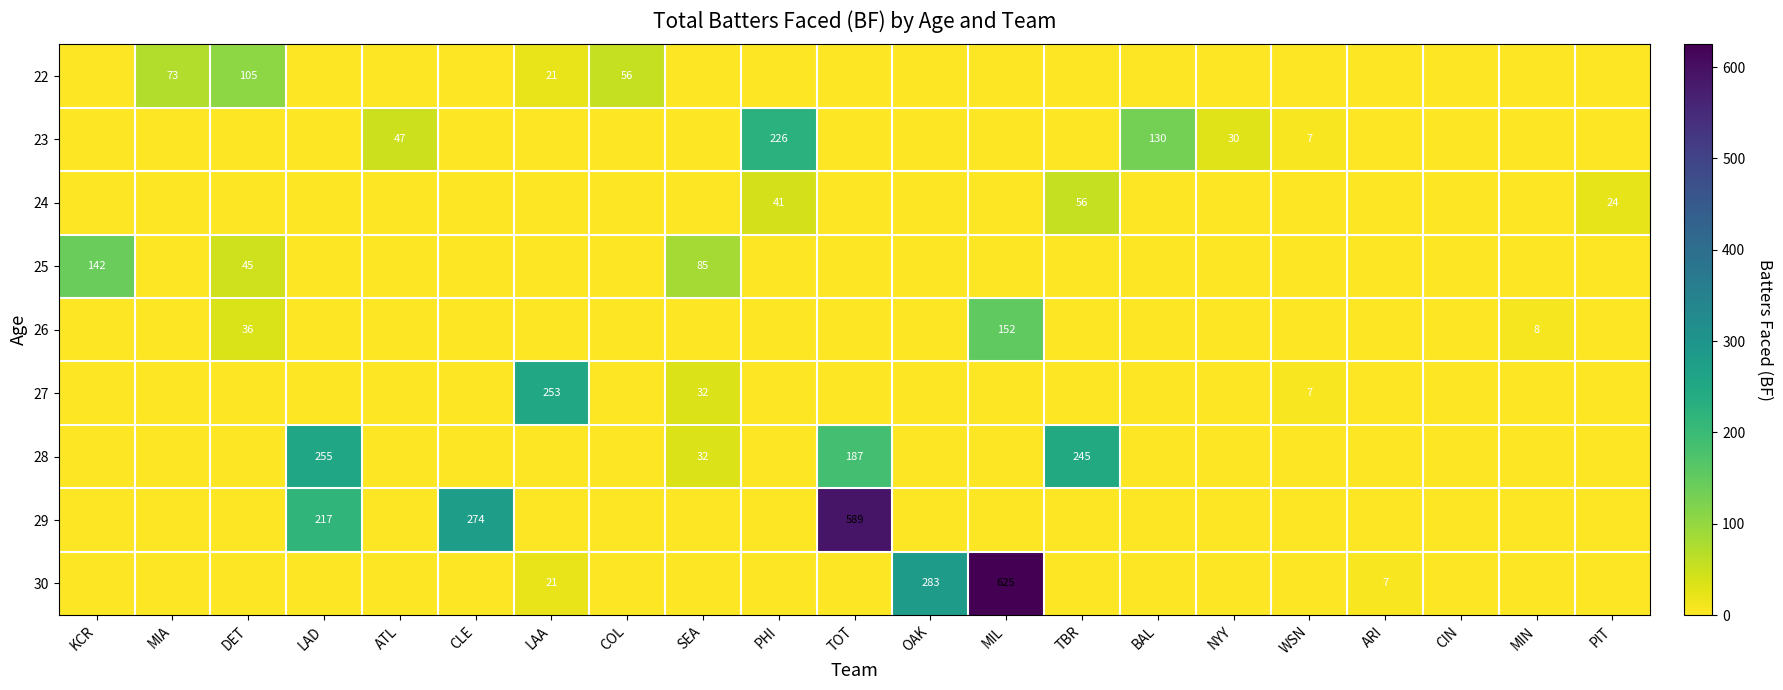

What is the greatest value displayed?

625